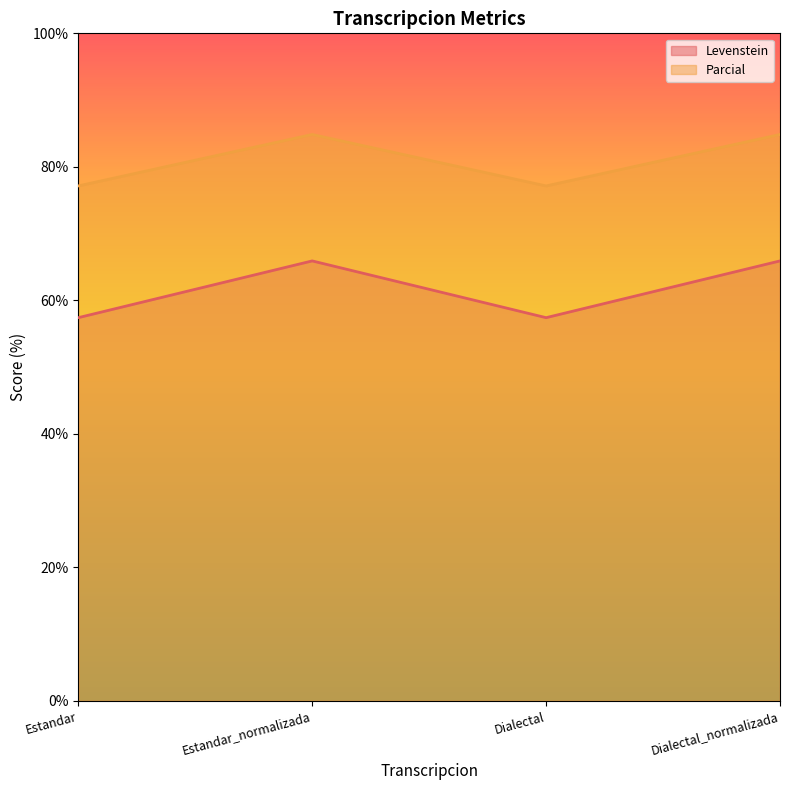

Which series changed the most between Estandar and Estandar_normalizada?

Levenstein